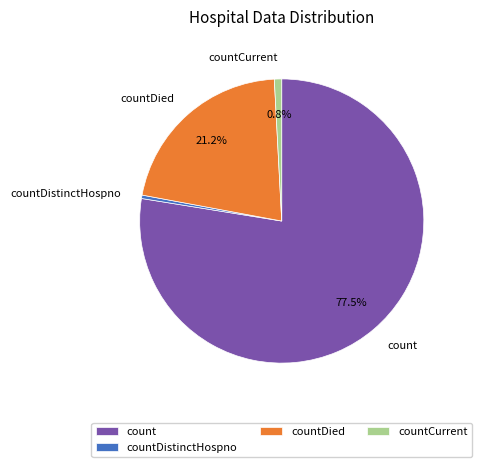

Which slice is the largest?

count